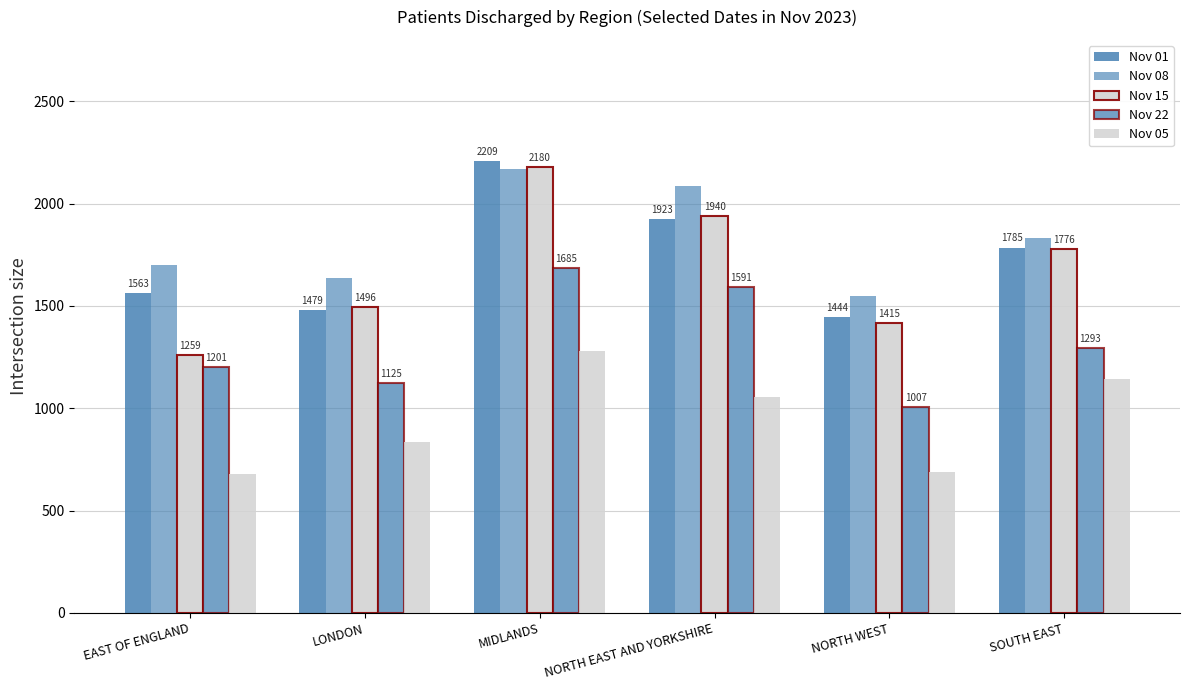

Which series has the largest range (max minus min)?

Nov 15